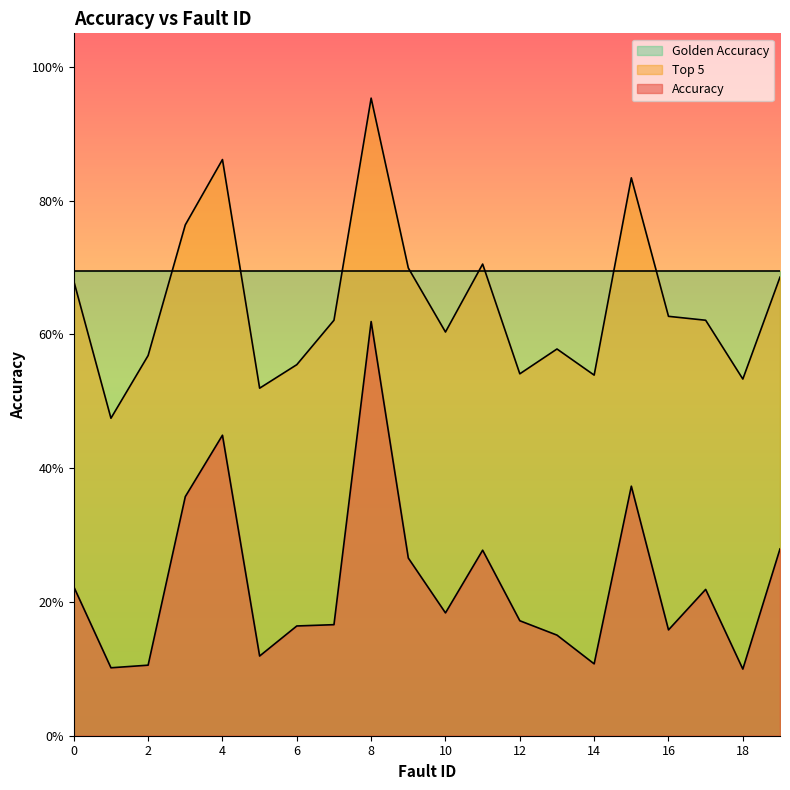

Which series has the largest range (max minus min)?

Accuracy